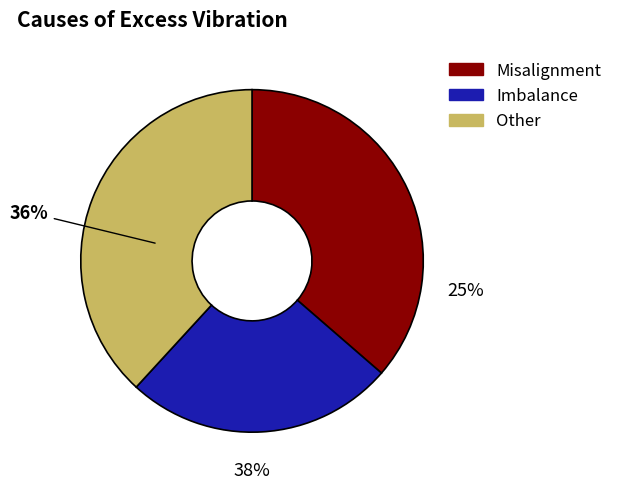

Is there a majority slice in this chart?

No